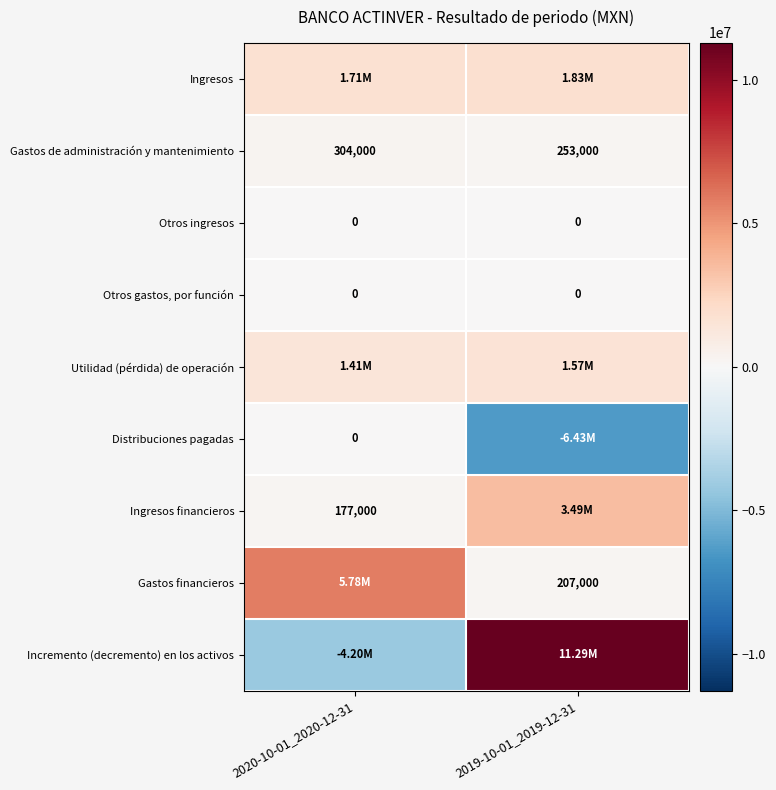

Is the value of Otros gastos, por función at 2020-10-01_2020-12-31 greater than the value of Gastos de administración y mantenimiento at 2020-10-01_2020-12-31?

No